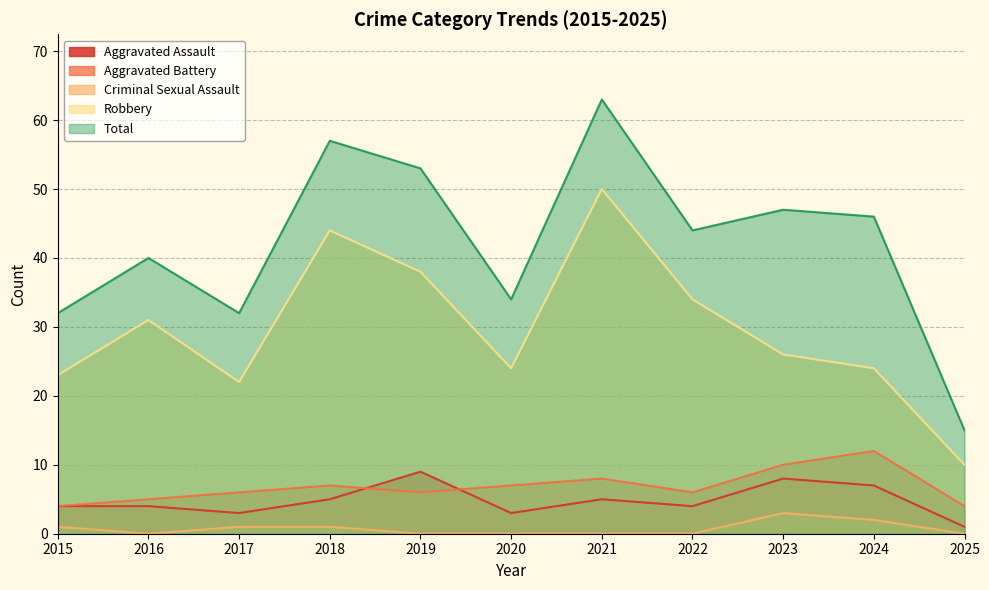

Which category has the lowest value in the Aggravated Battery series?

2015